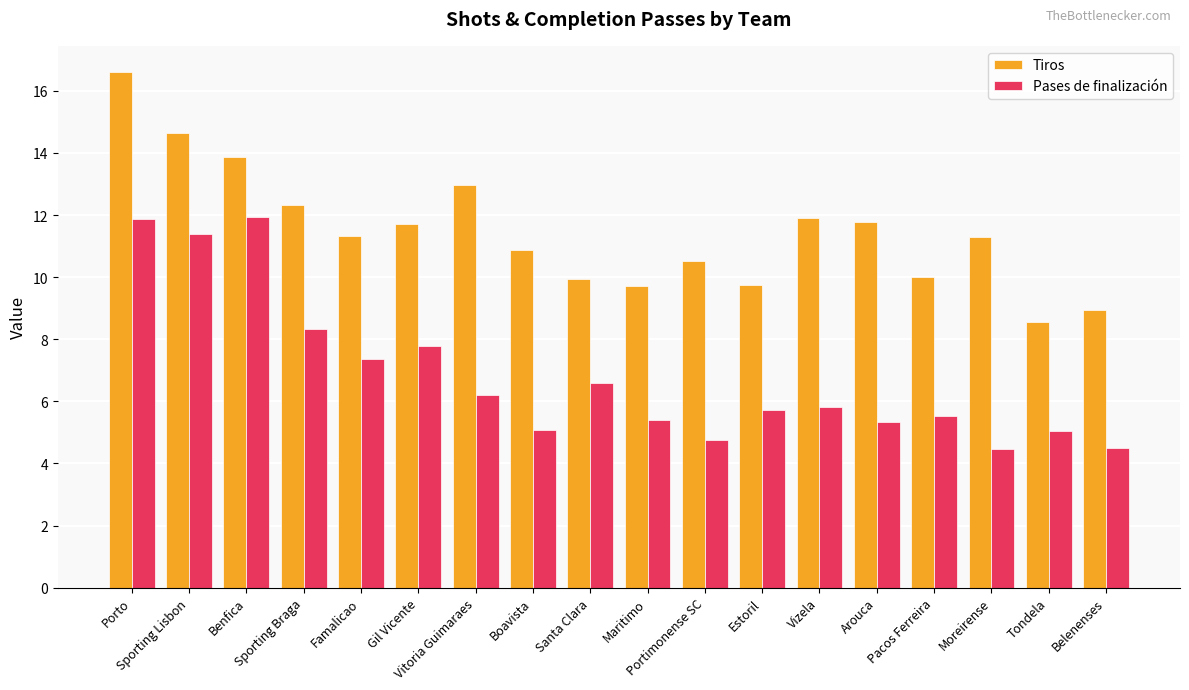

What is the maximum value for Pases de finalización?

11.9